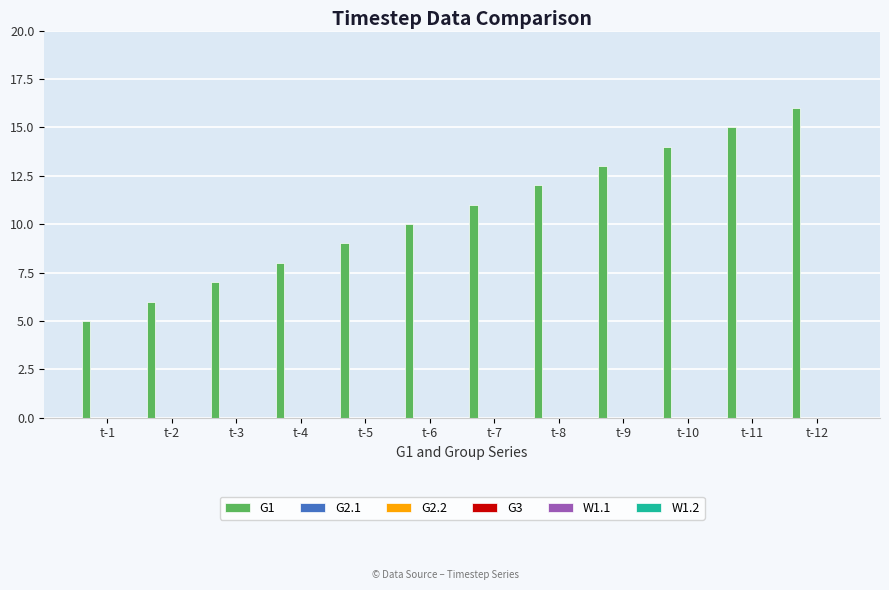

How many distinct data groups are displayed?

1